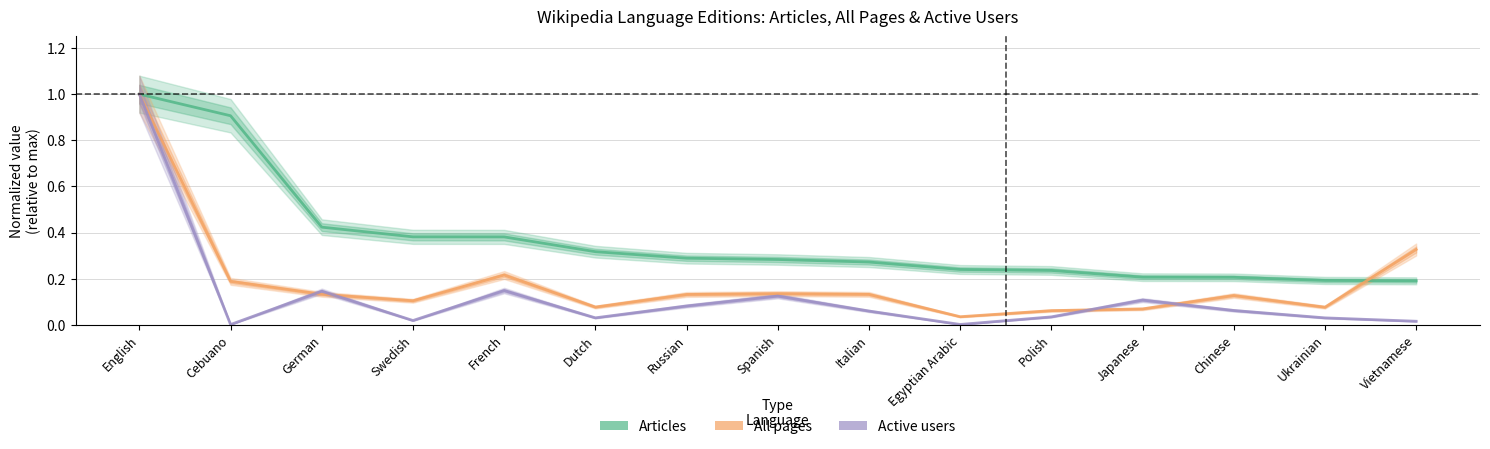

How many lines are shown in the chart?

3